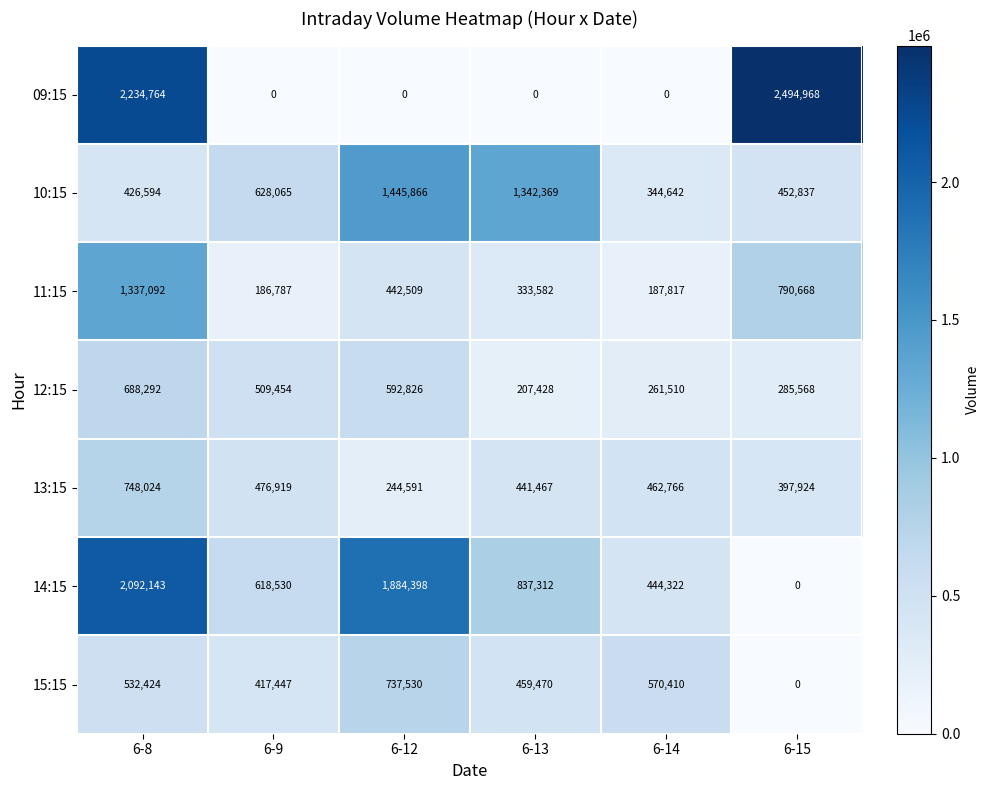

Is it true that 10:15 equals 218011 at 6-8?

False